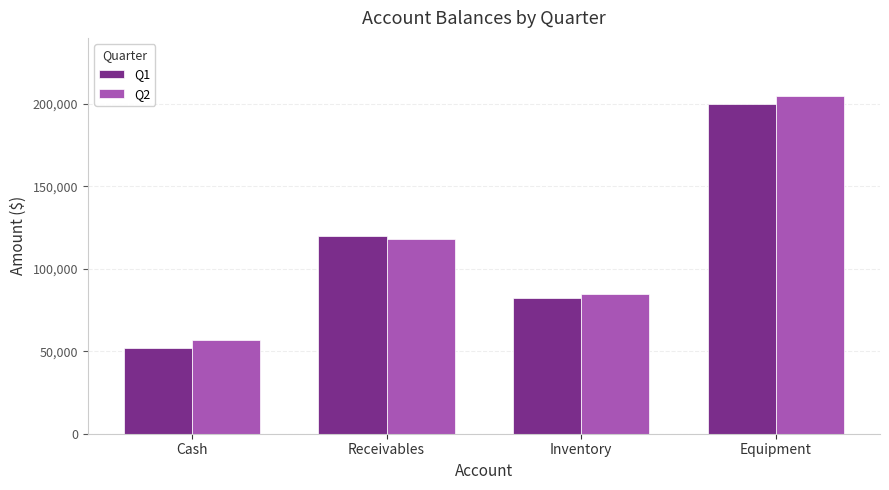

What is the difference between the highest and lowest values at Cash?

5000